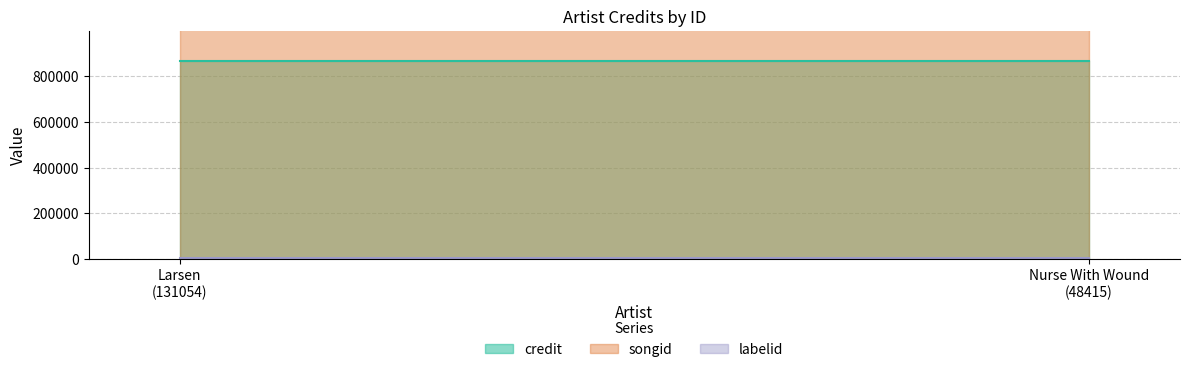

True or false: songid and credit cross at least once.

False